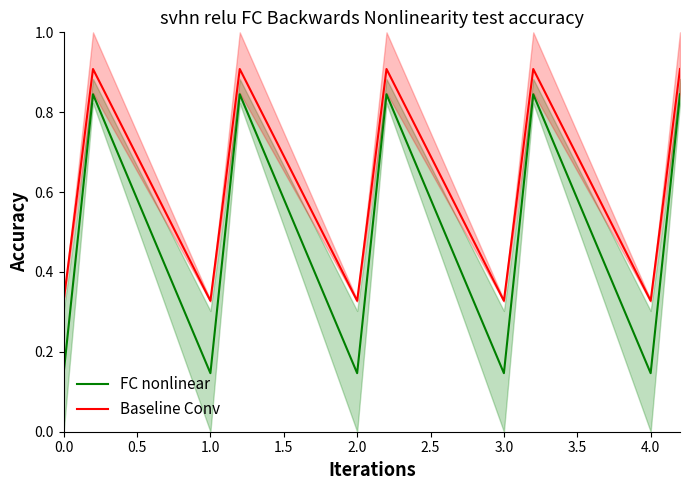

True or false: Baseline Conv and FC nonlinear intersect in this chart.

False